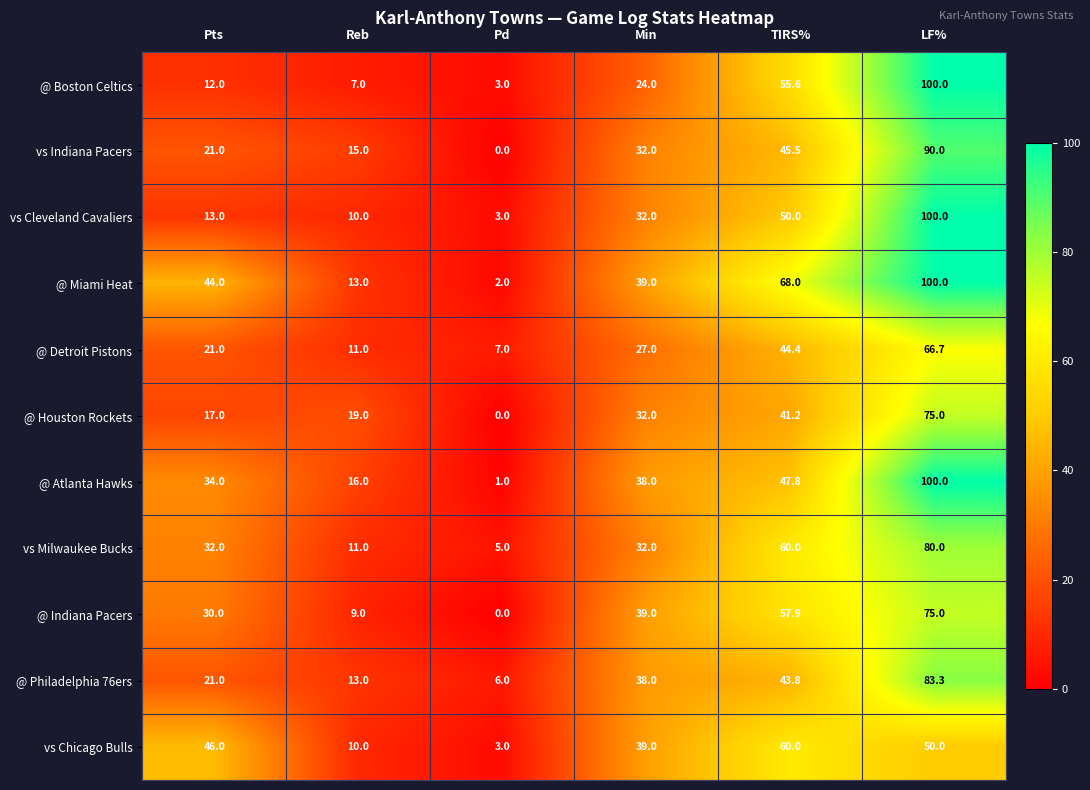

At which category is the sum across all series the highest?

LF%